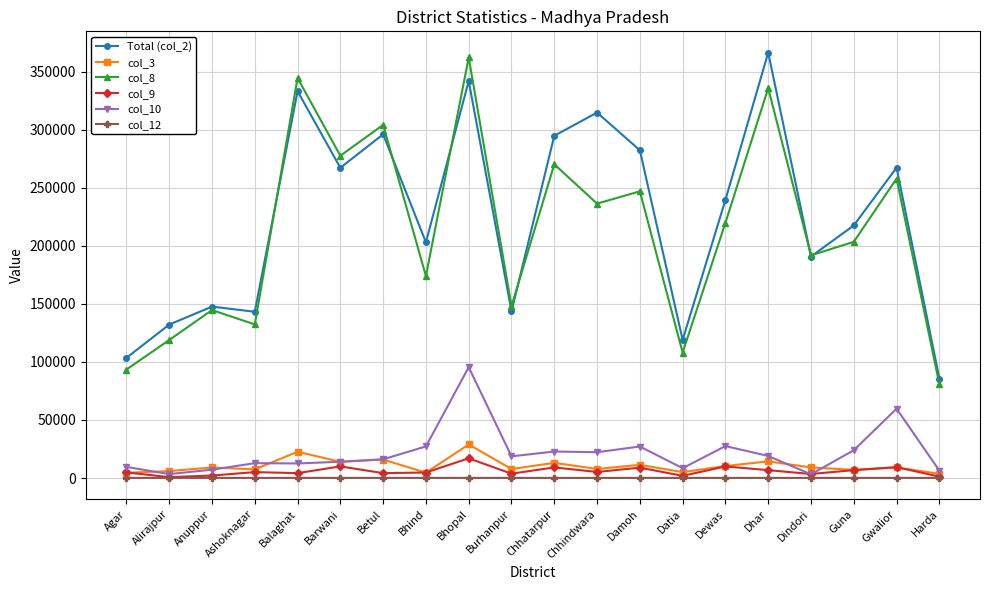

True or false: col_8 has a value of 362087.0 at Bhopal.

True